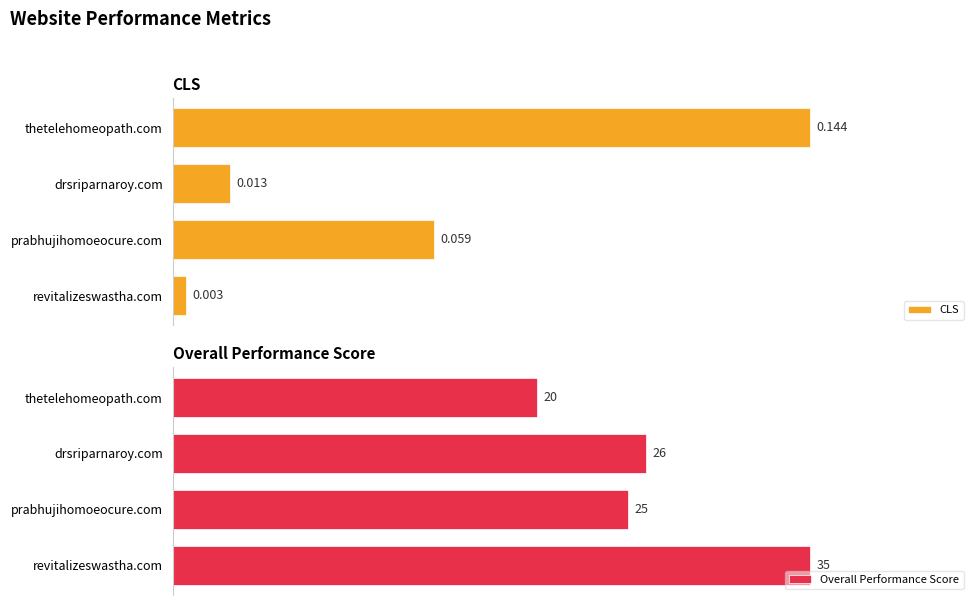

Which series has the widest spread of values?

Overall Performance Score